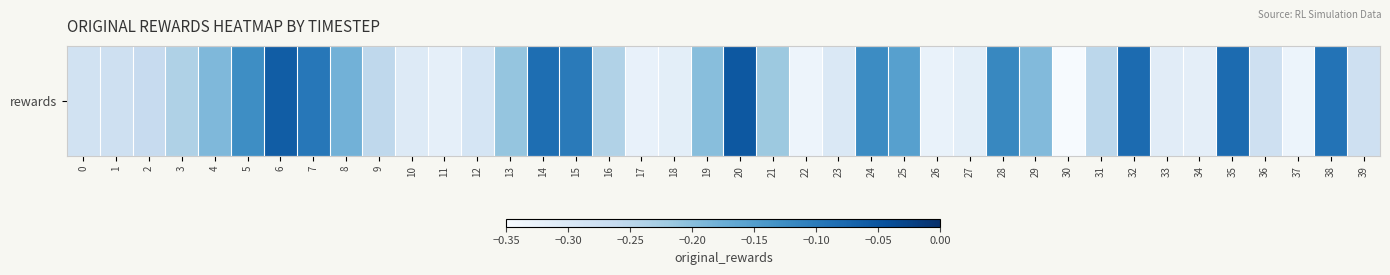

Which label corresponds to the largest value in the chart?

20